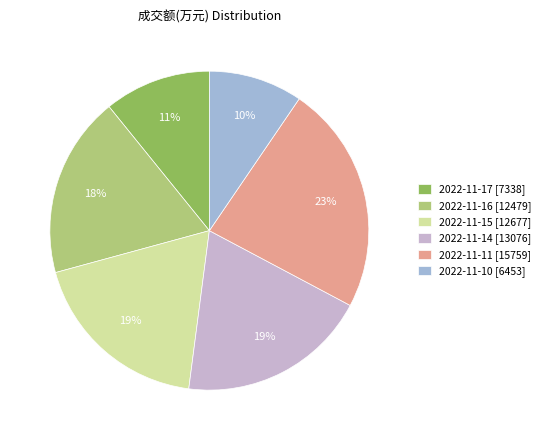

Is there any slice that represents more than half of the pie?

No